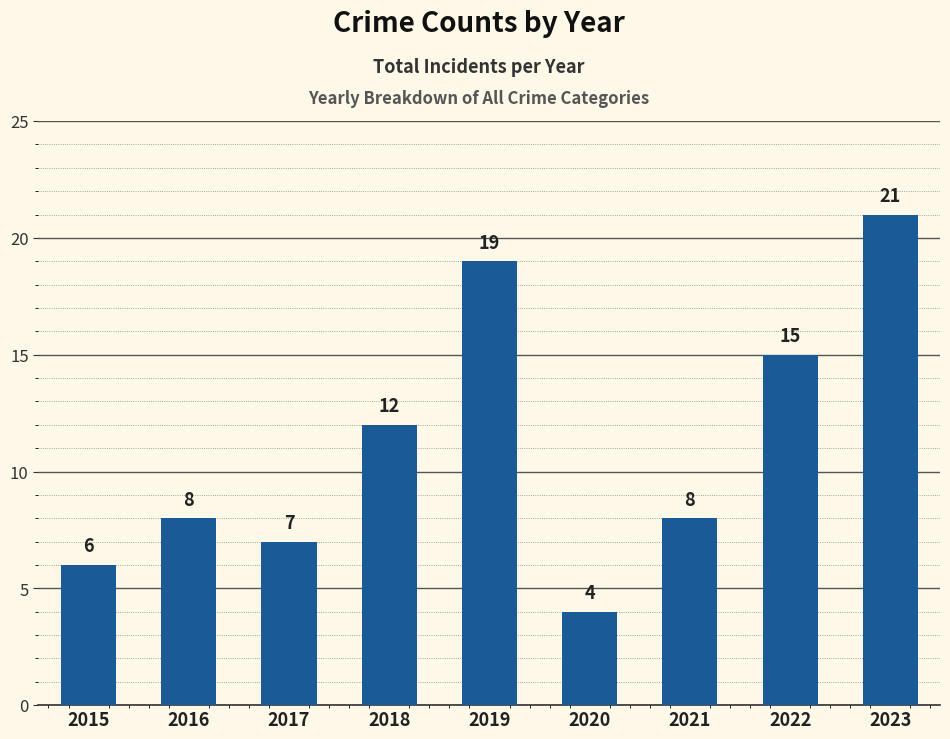

Count the number of data series in this chart.

1